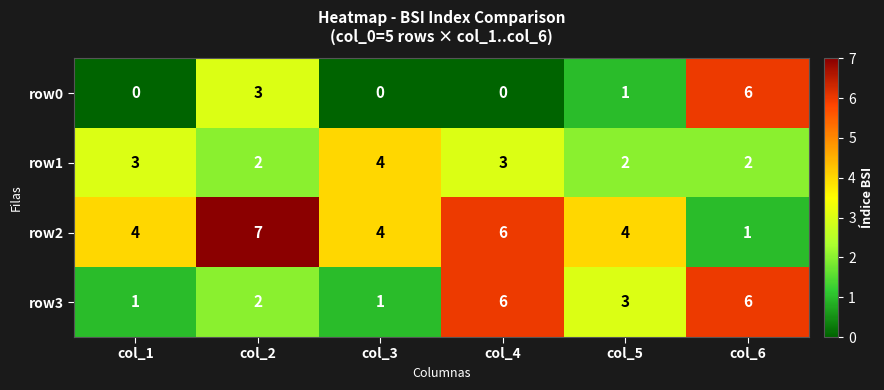

What is the approximate value of row1 at col_1?

3